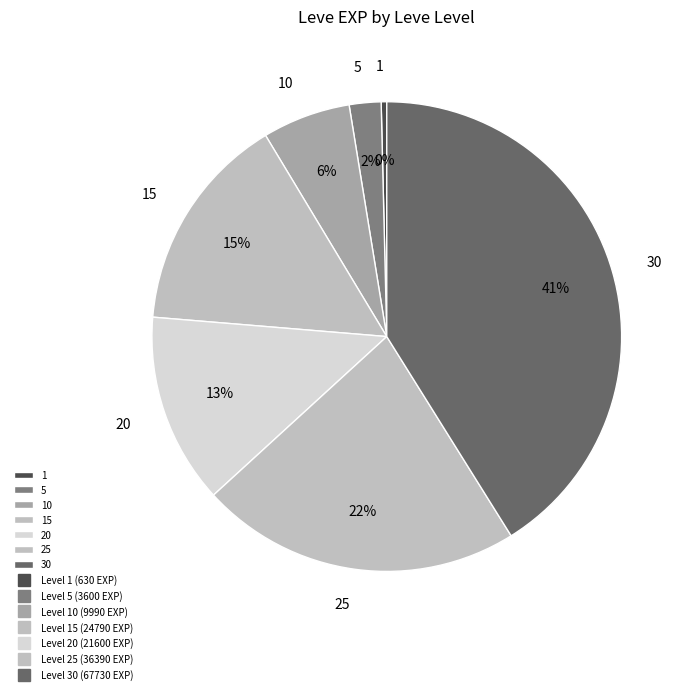

To the nearest percent, what is the difference between the largest and smallest slice percentages?

41%